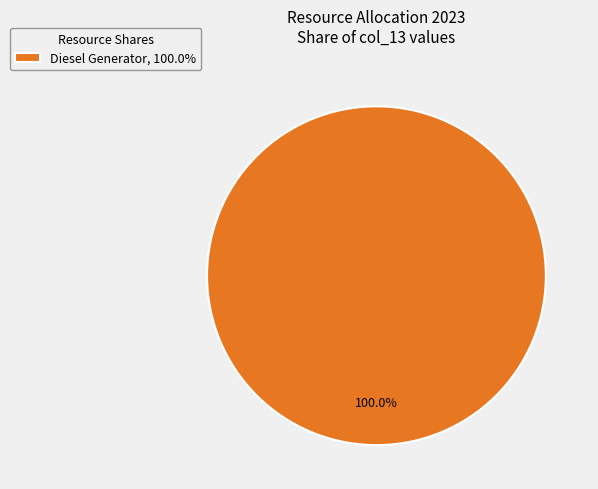

Rank the categories by value from lowest to highest.

Diesel Generator, 100.0%